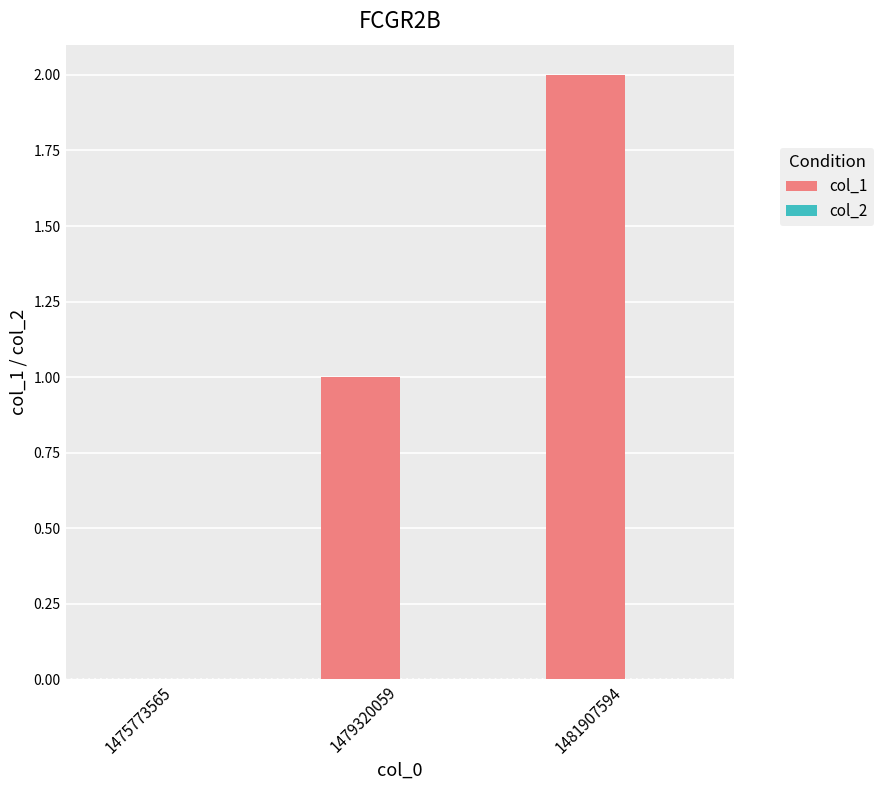

What is the change in value from 1475773565 to 1479320059?

+1